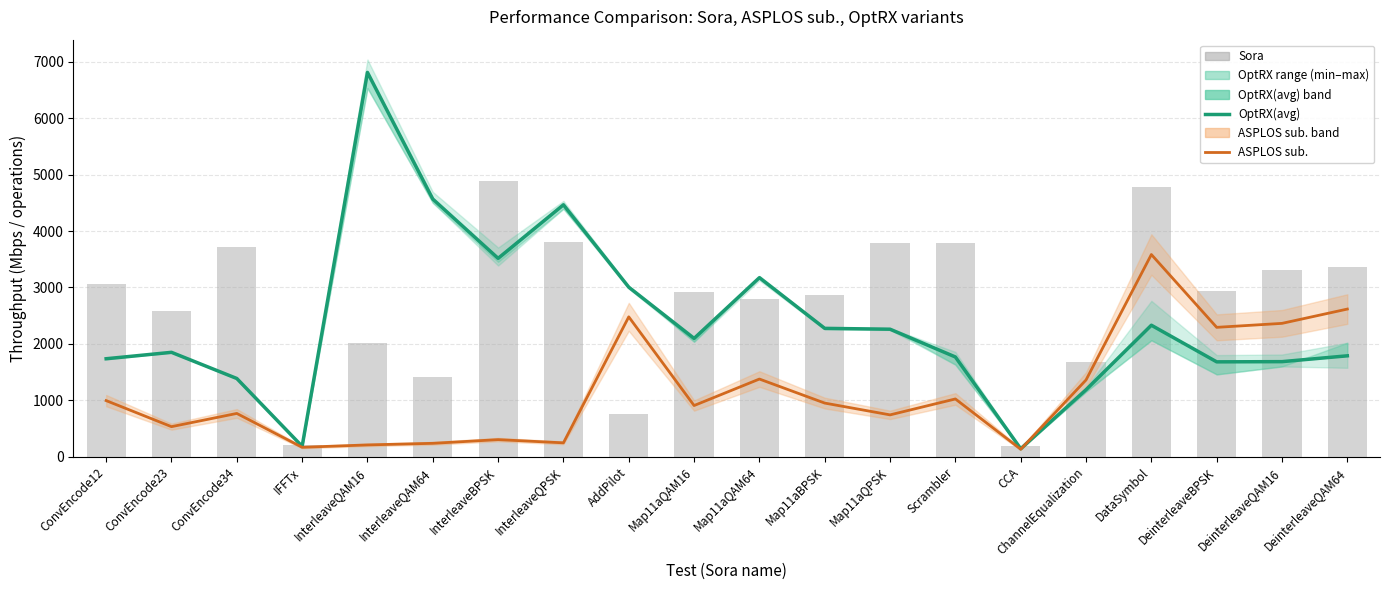

Reading left to right, transcribe all the data shown in this chart.

OptRX(avg): 1738.7	1852.3	1388.9	187.9	6808.0	4566.1	3516.2	4464.1	3005.8	2097.9	3174.1	2276.6	2261.5	1770.0	145.3	1190.0	2332.2	1683.7	1687.3	1790.5
ASPLOS sub.: 997.3	536.2	770.4	170.9	213.0	241.3	306.6	249.9	2480.3	910.1	1379.2	953.6	744.8	1026.9	136.5	1363.4	3583.7	2294.5	2365.0	2618.1
Sora: 3062.0	2589.0	3722.0	207.0	2026.0	1423.0	4888.0	3805.0	759.0	2923.0	2796.0	2870.0	3788.0	3781.0	193.0	1680.0	4775.0	2943.0	3312.0	3365.0